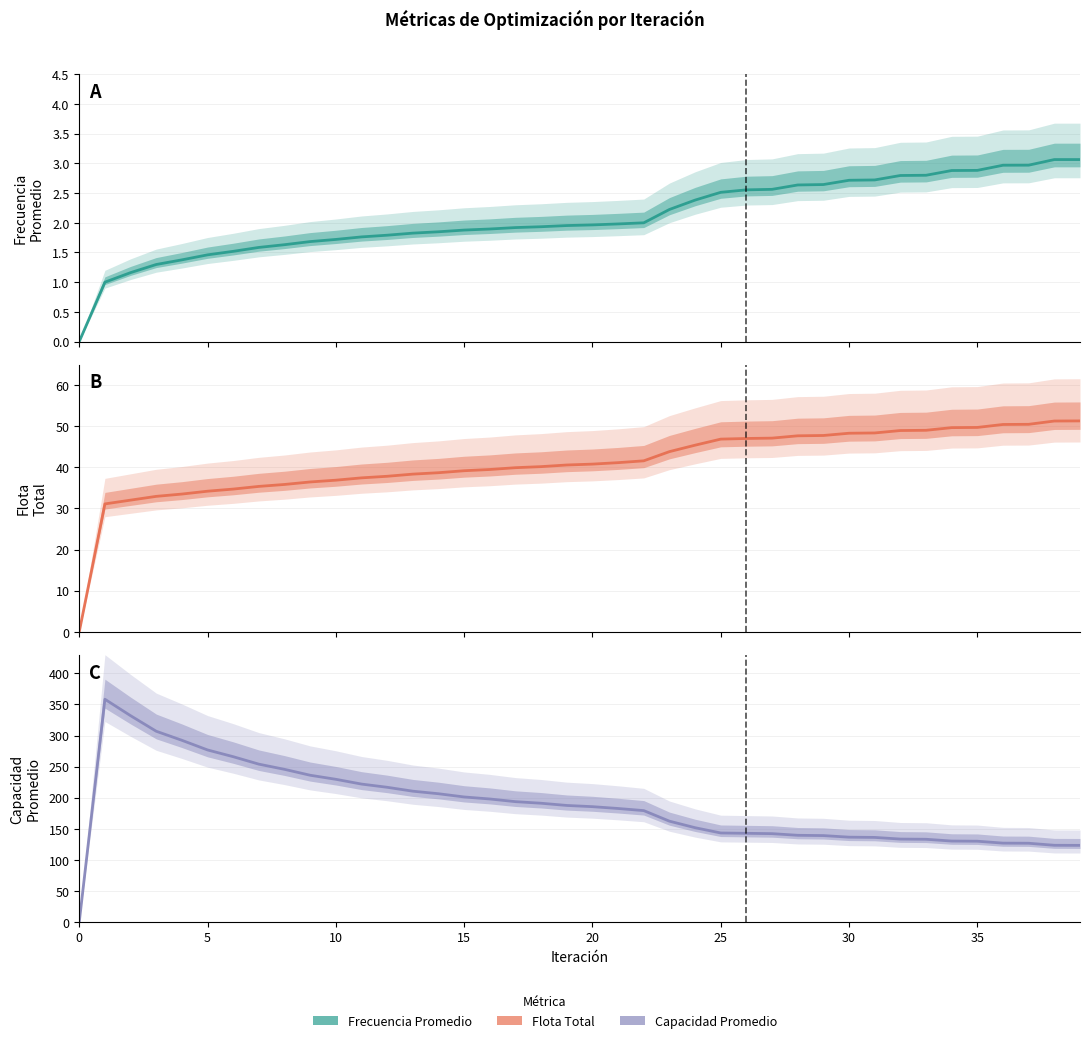

What is the sum of all Capacidad Promedio values?

7491.8